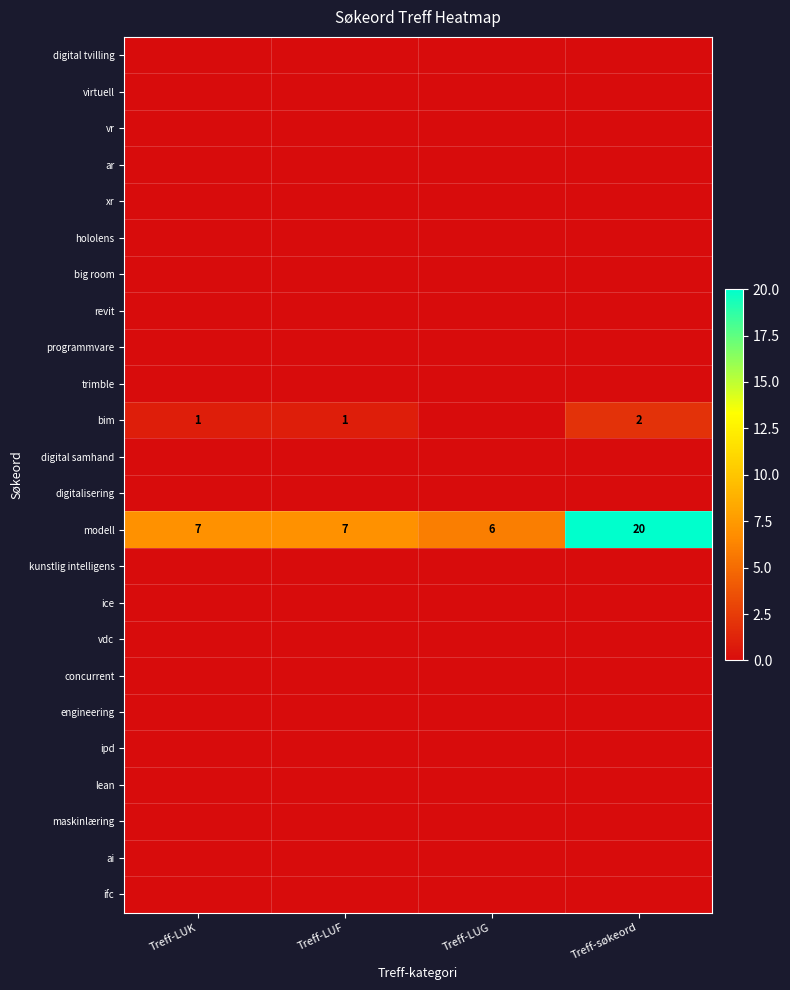

What is the maximum value for modell?

20